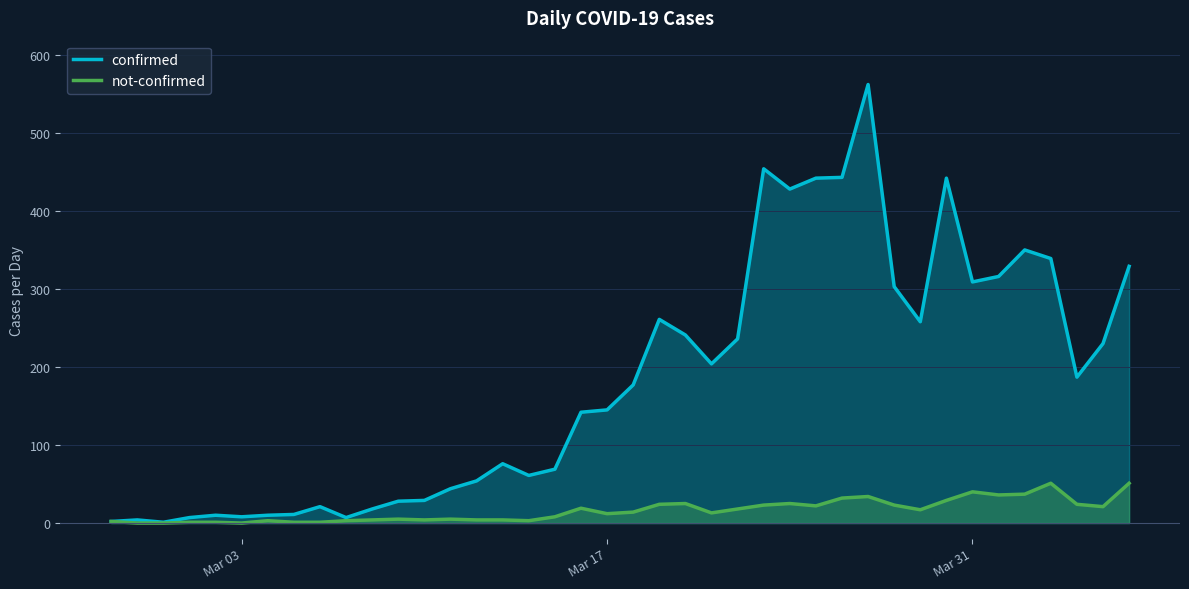

Does the chart display data point markers on the line(s)?

No